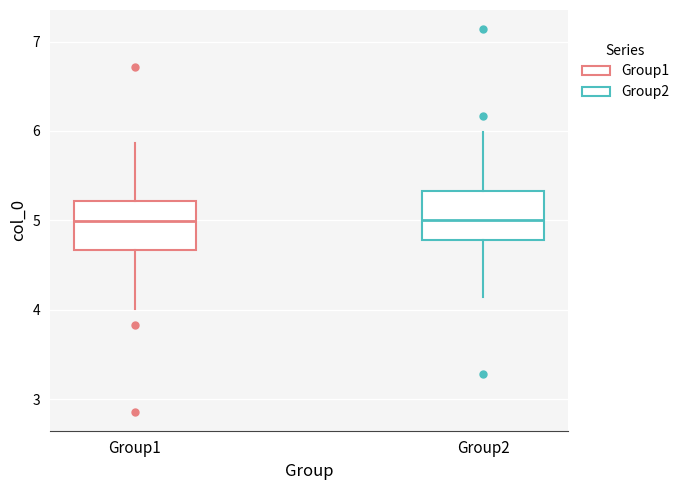

Reading left to right, read every box against the y-axis: the position of its median line, the range the box covers, and the ends of its whiskers. The values are not printed on the chart, so give them approximately, as read against the axis.

Group1: median 5.0, box 4.7 to 5.2, whiskers 4.0 to 5.9
Group2: median 5.0, box 4.8 to 5.3, whiskers 4.1 to 6.0